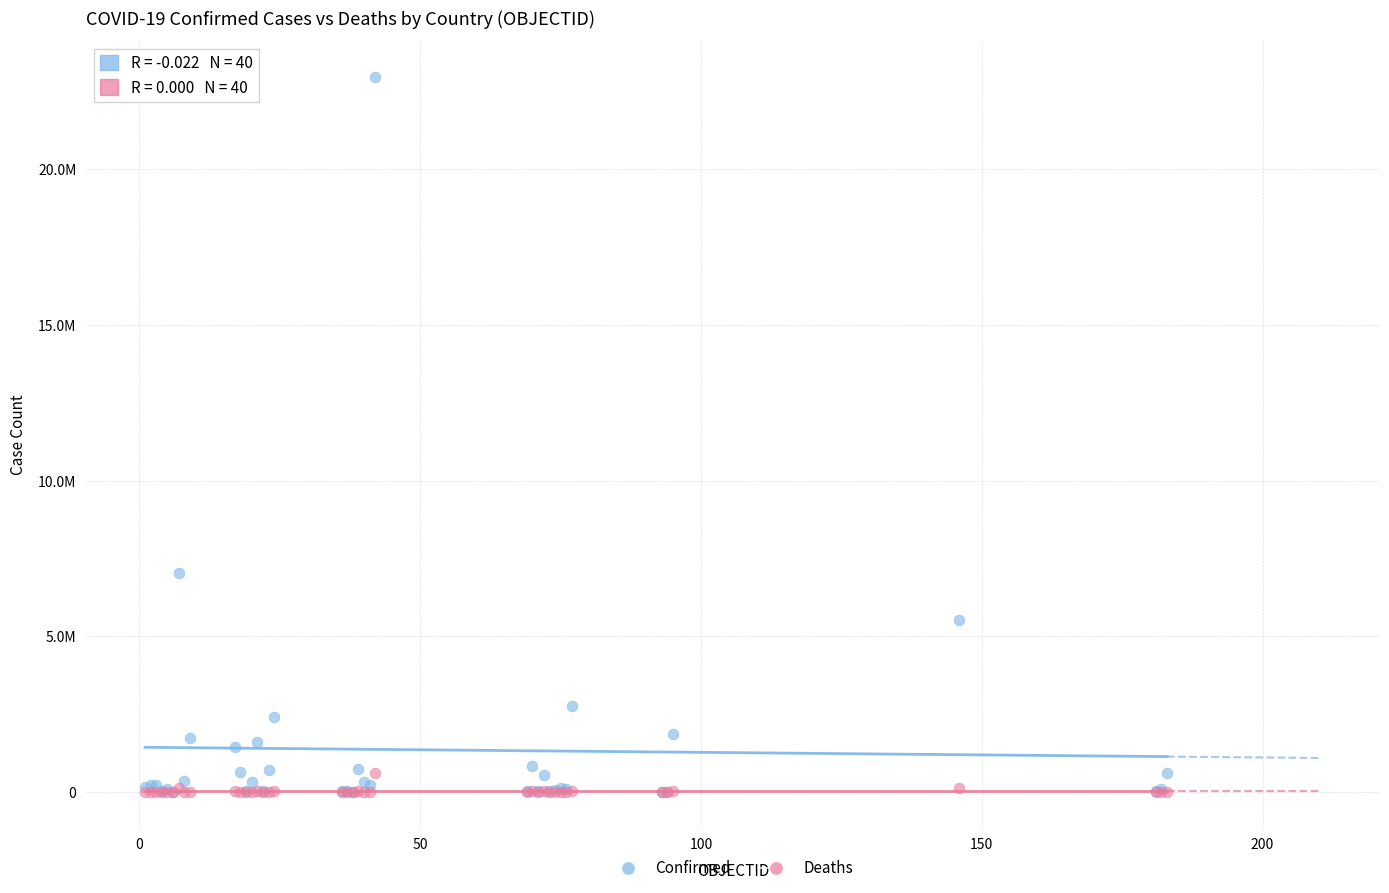

Which series reaches the maximum Y coordinate?

Confirmed